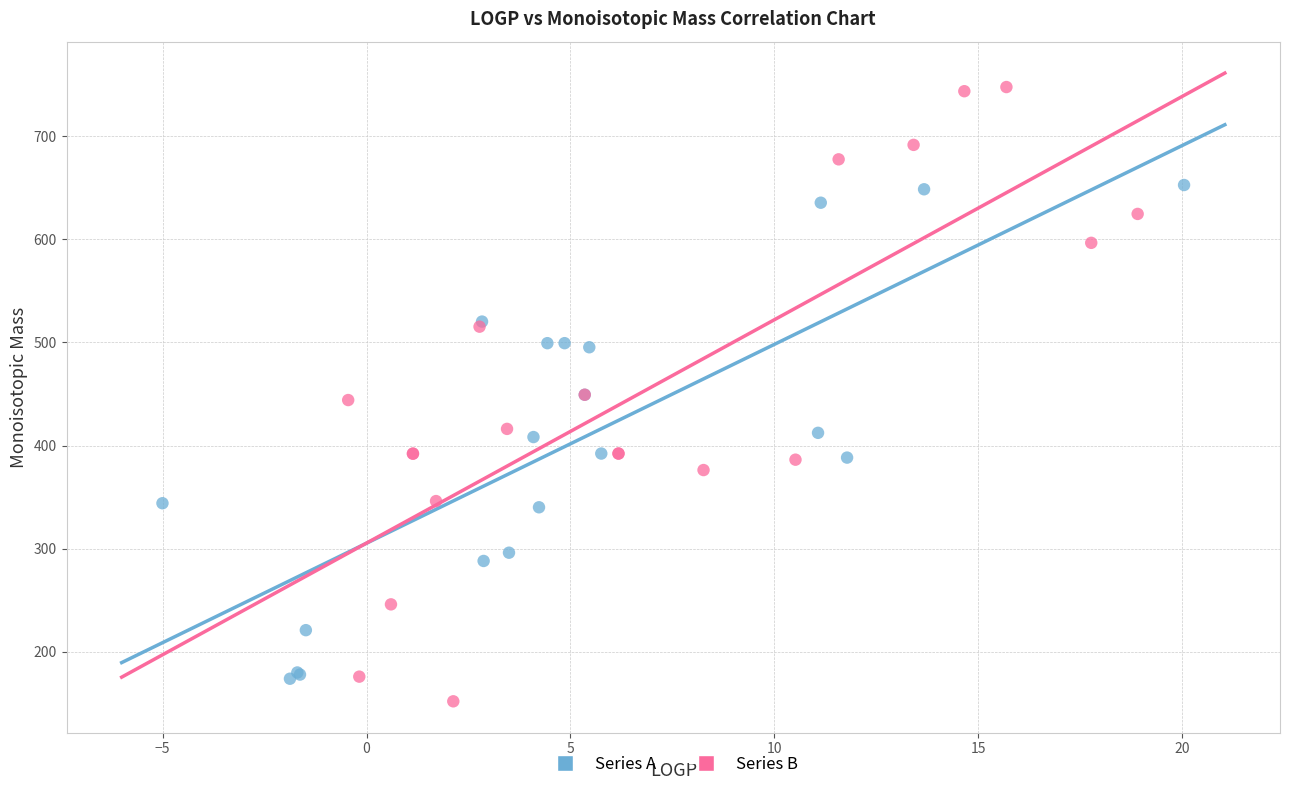

Which series has the largest Y range (max minus min)?

Series B